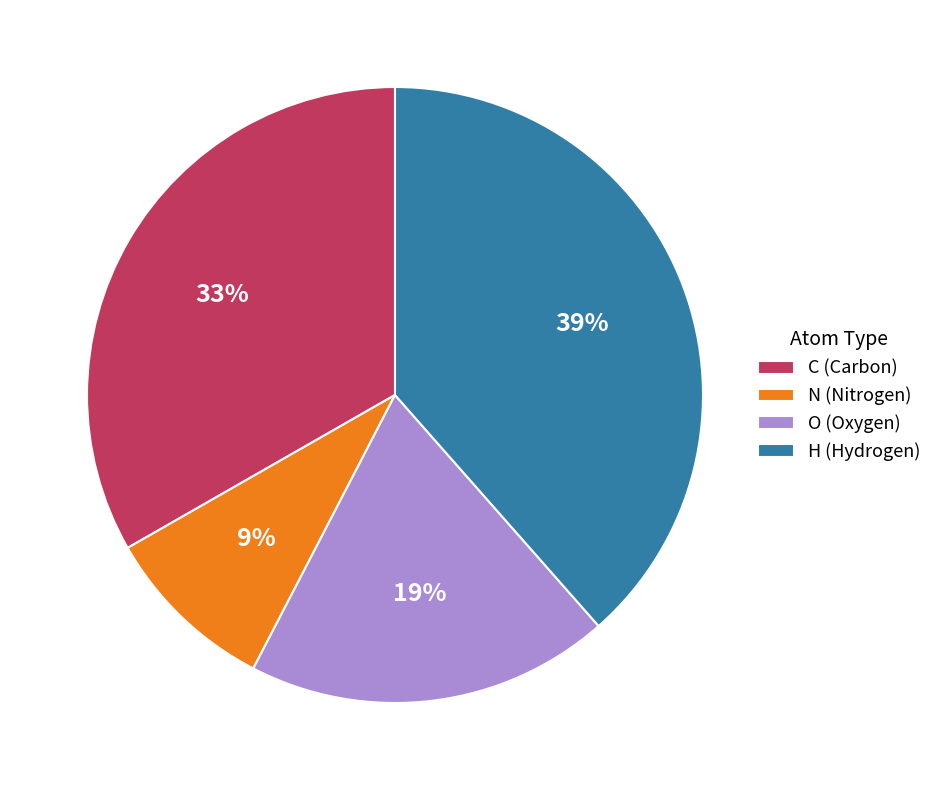

To the nearest percent, what is the average slice percentage?

25%